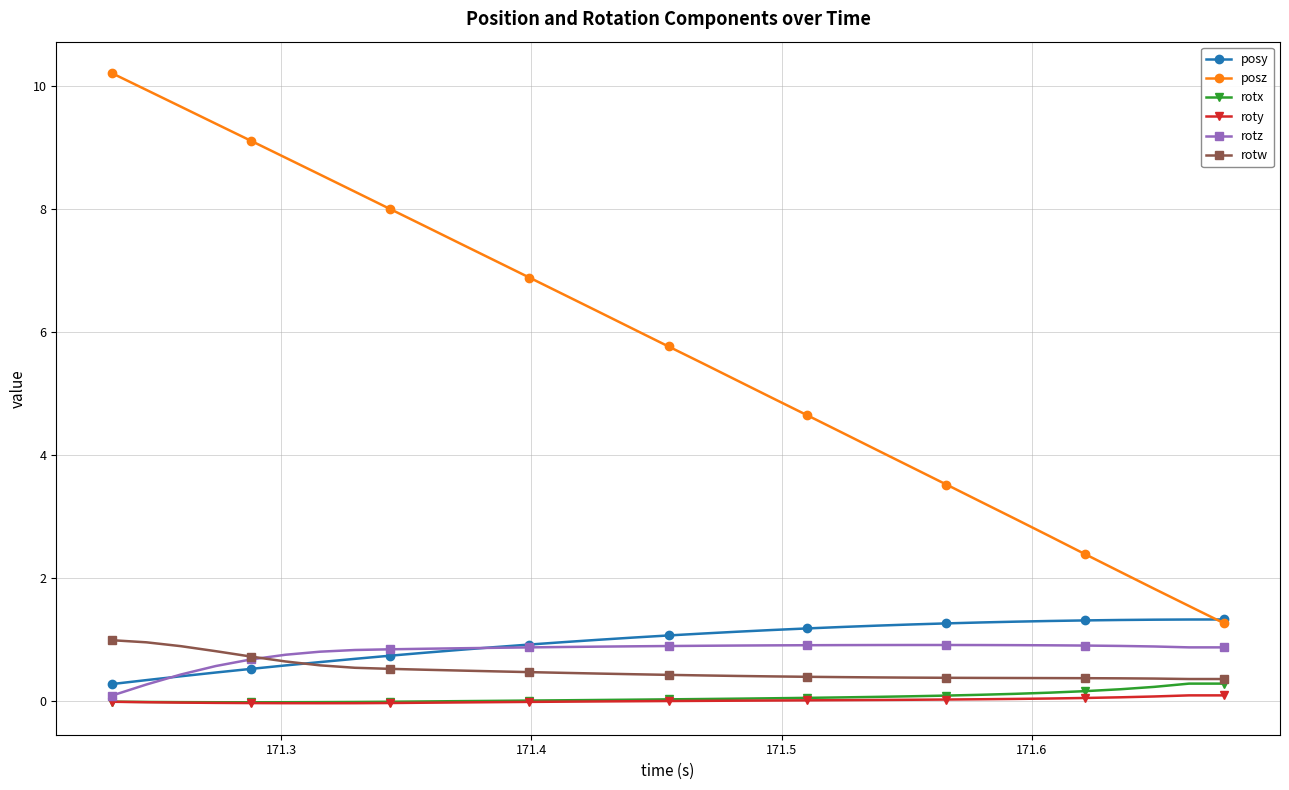

What is the value of the posz point at the 12th from the left?

7.2